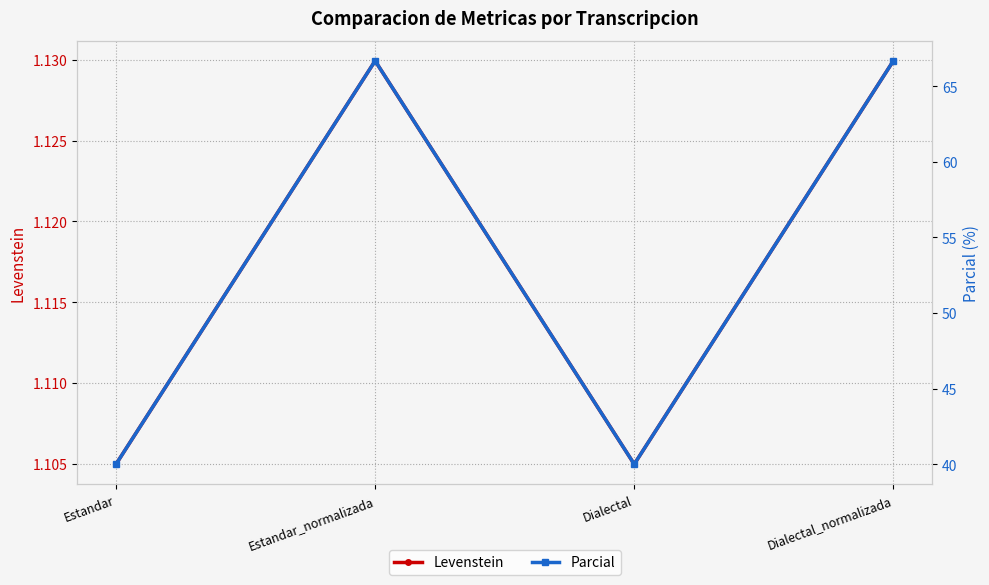

Does the chart have visible grid lines?

Yes